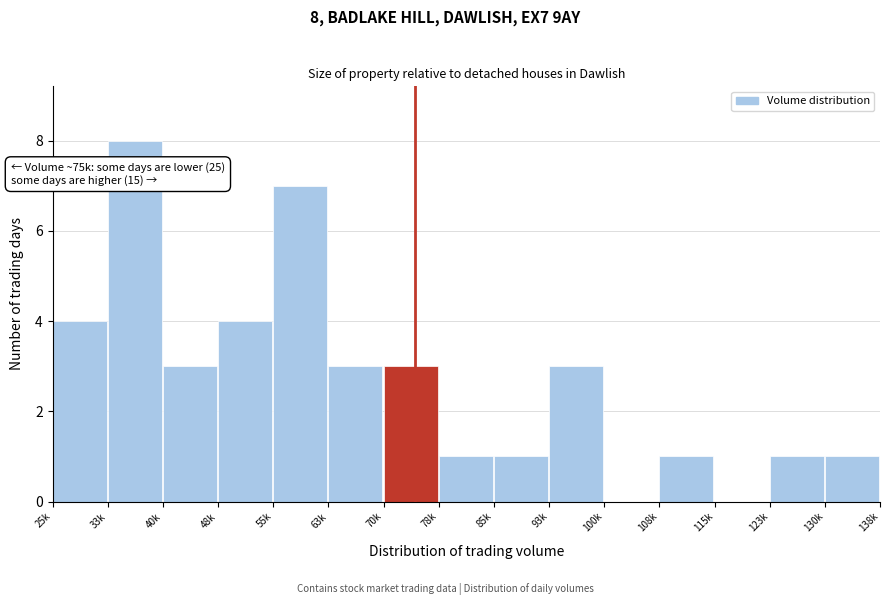

Reading left to right, transcribe all the data shown in this chart.

25k=4	33k=8	40k=3	48k=4	55k=7	63k=3	70k=3	78k=1	85k=1	93k=3	100k=0	108k=1	115k=0	123k=1	130k=1